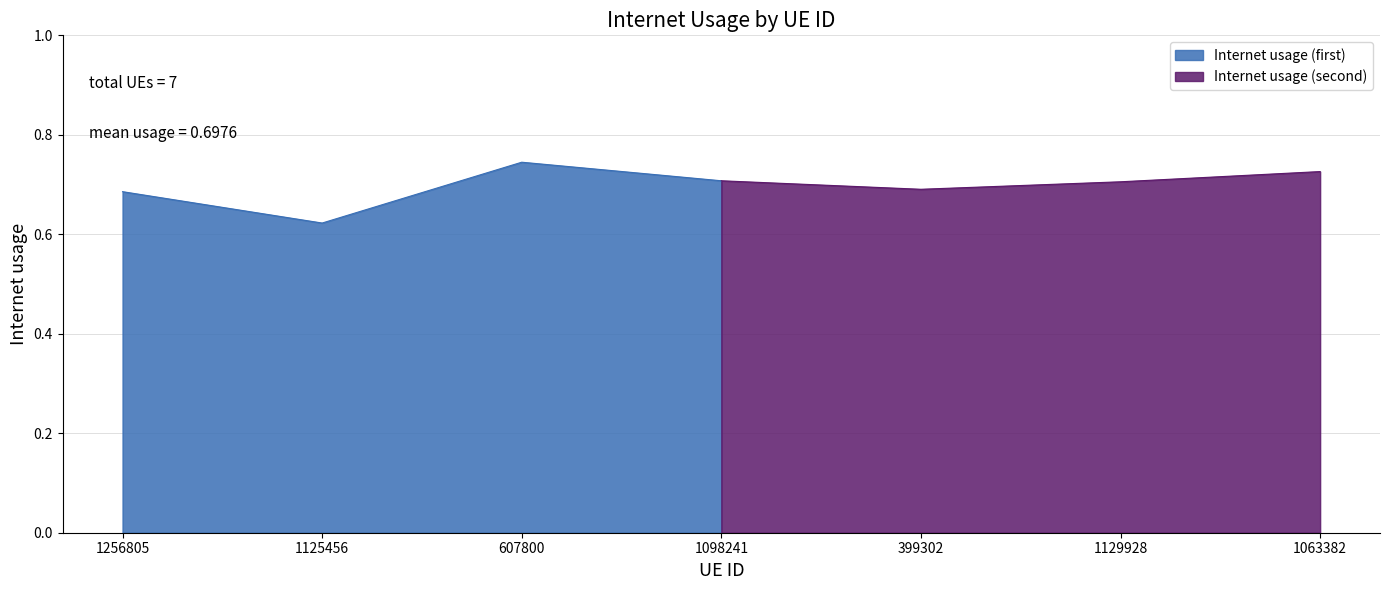

What is the greatest value displayed?

0.7